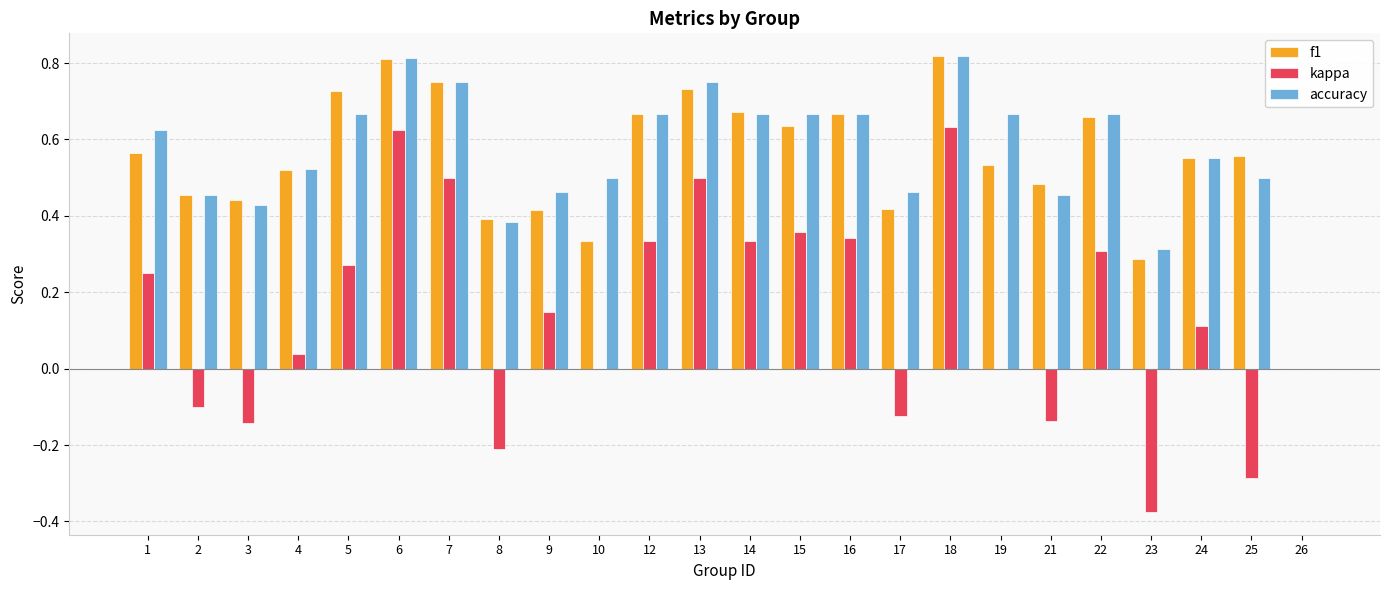

Which series changed the most between 1 and 10?

kappa